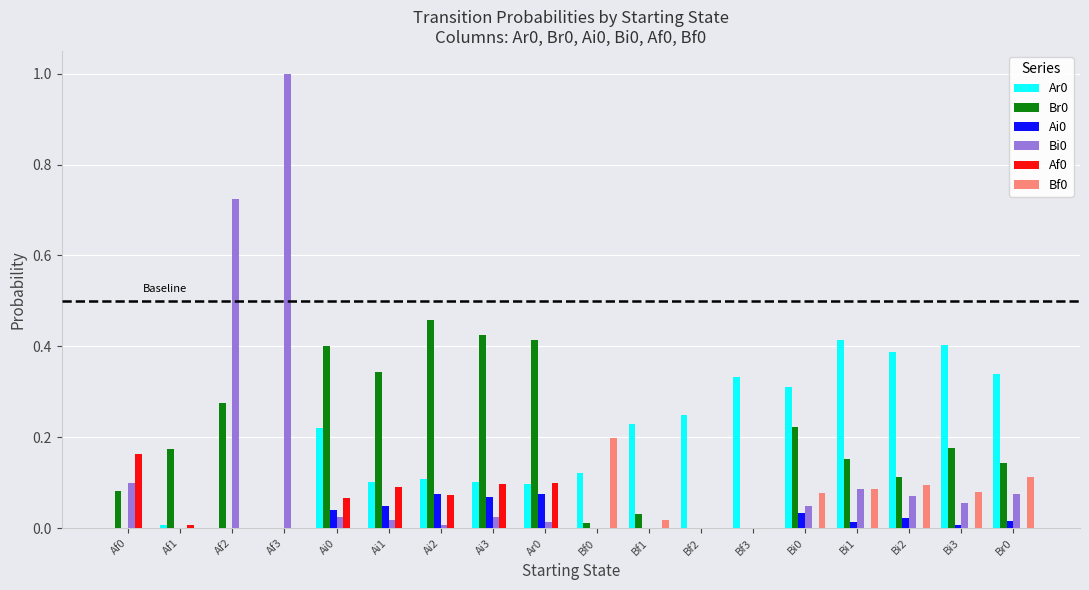

What is the total value across all series at Ai1?

0.6